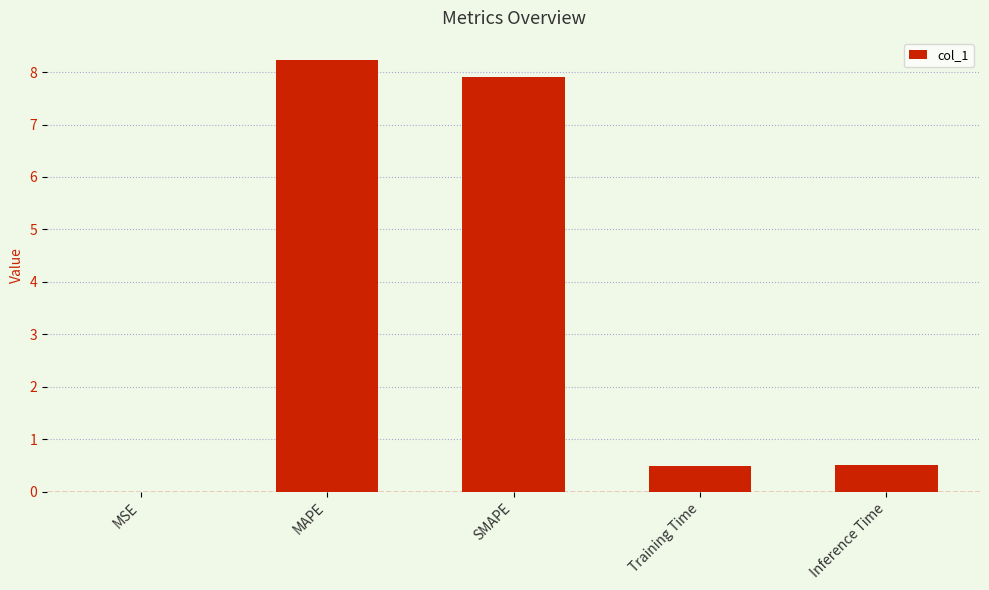

What is the sum of all values?

17.2